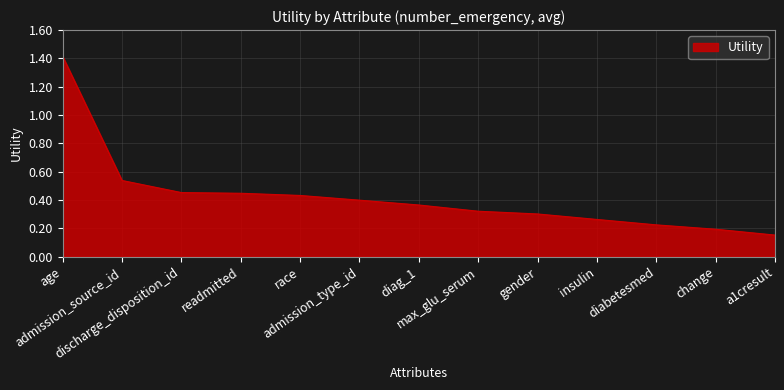

What is the greatest value displayed?

1.4